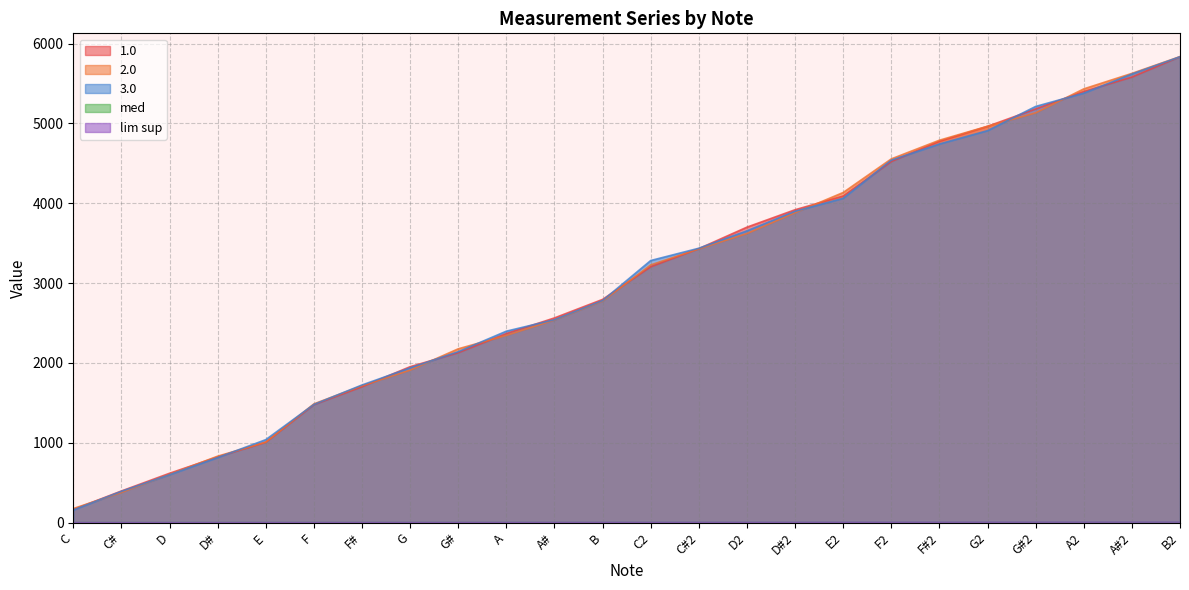

How many data points does each series have?

24